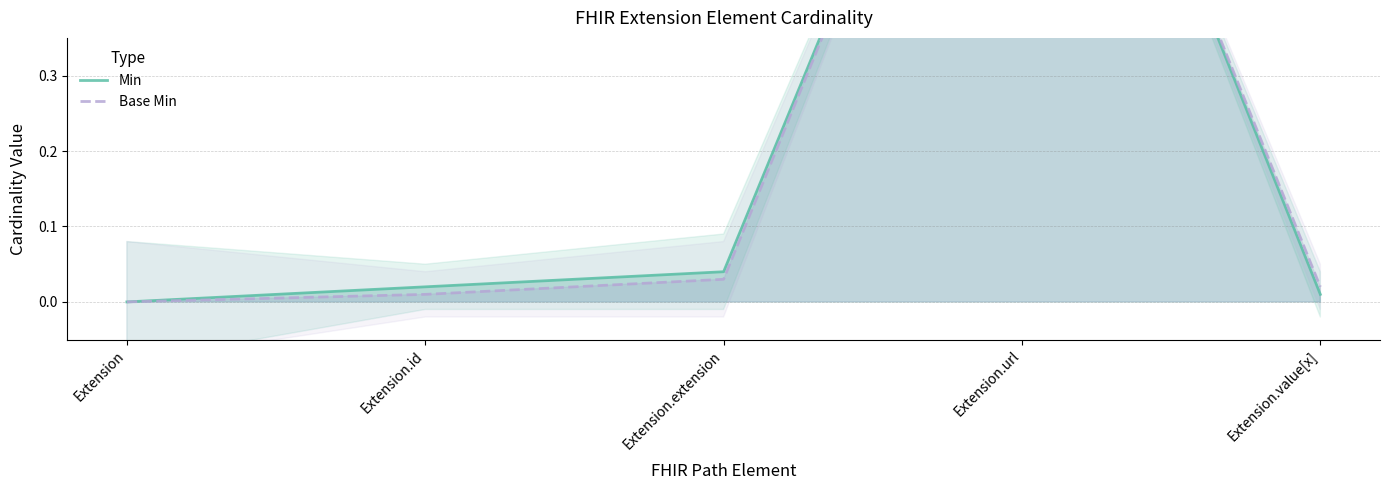

What position from the left is Extension?

1